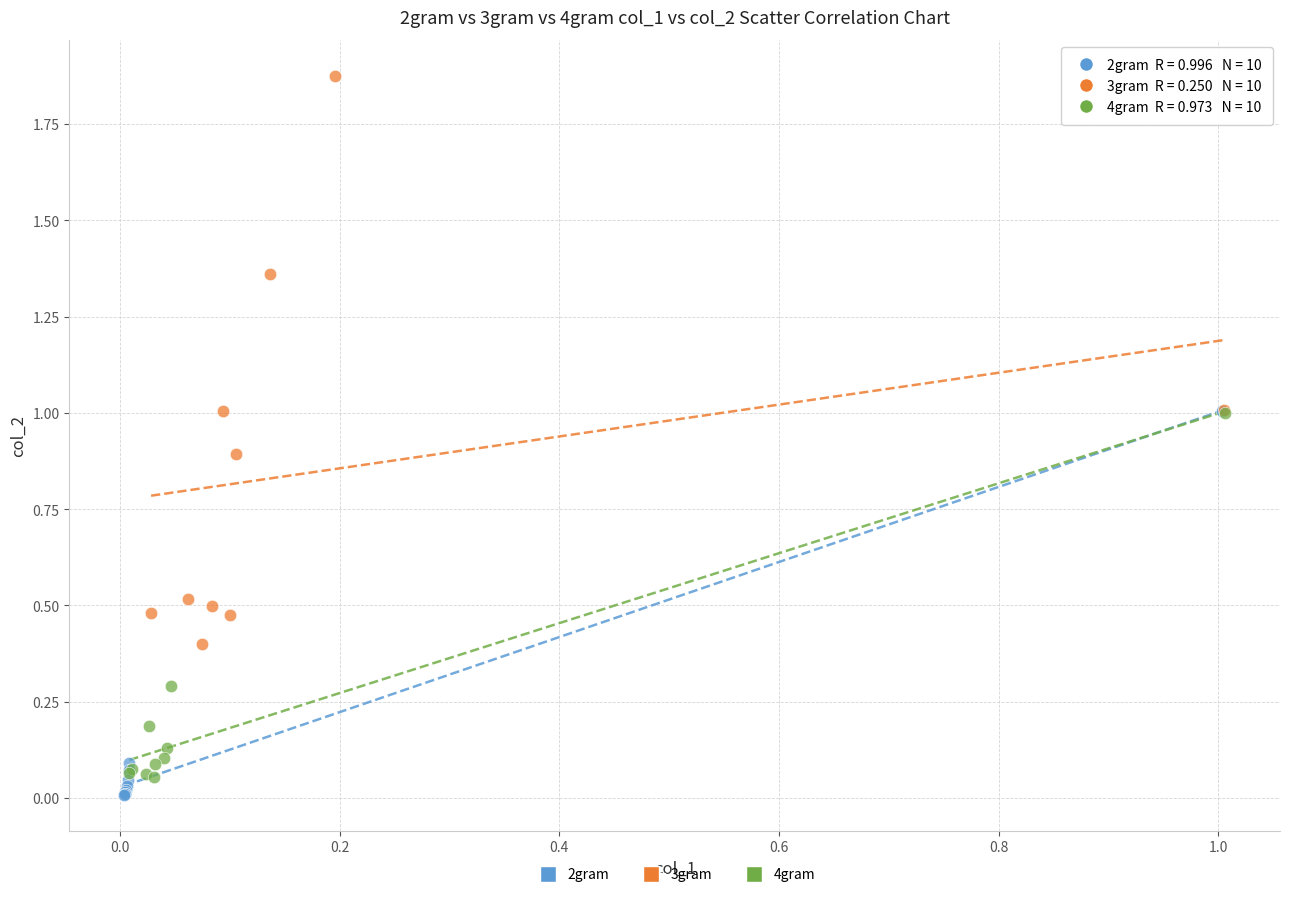

Which series has the widest spread of Y values?

3gram